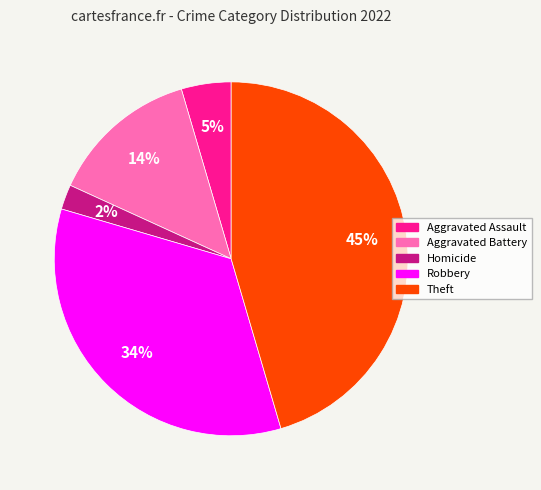

Does any single category account for the majority?

No